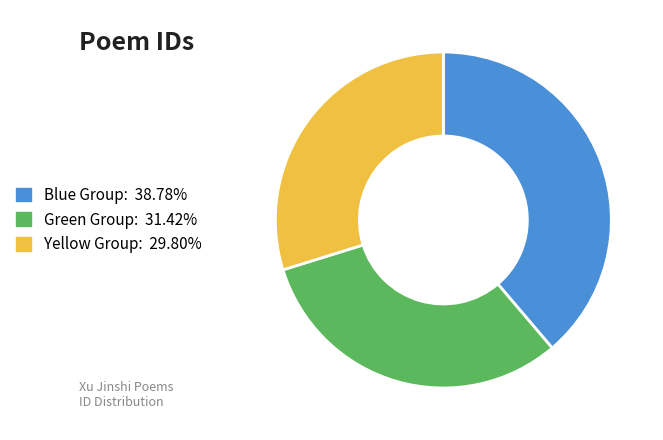

Is the sum of Yellow Group: 29.80% and Blue Group: 38.78% greater than half?

Yes